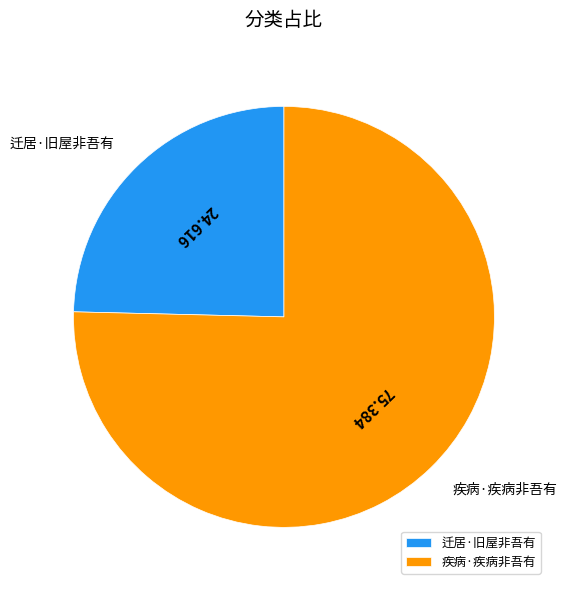

Rank the categories by value from highest to lowest.

疾病·疾病非吾有, 迁居·旧屋非吾有